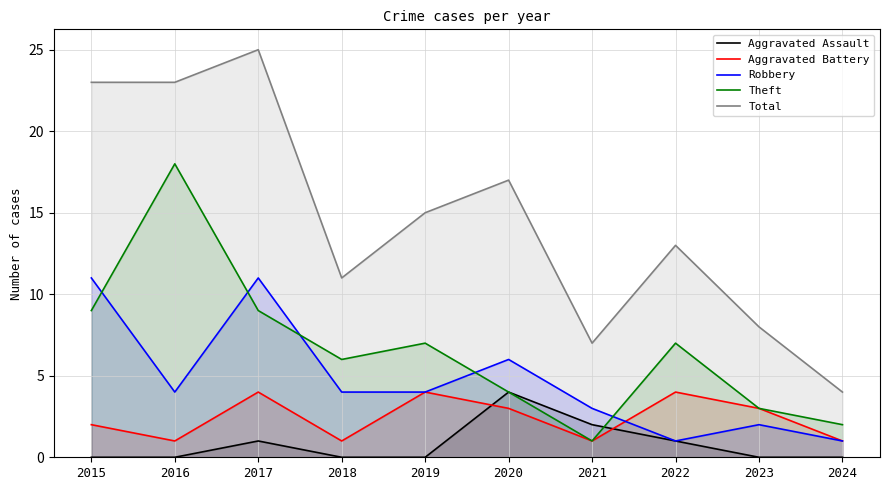

At which category does Theft reach its first local peak?

2016